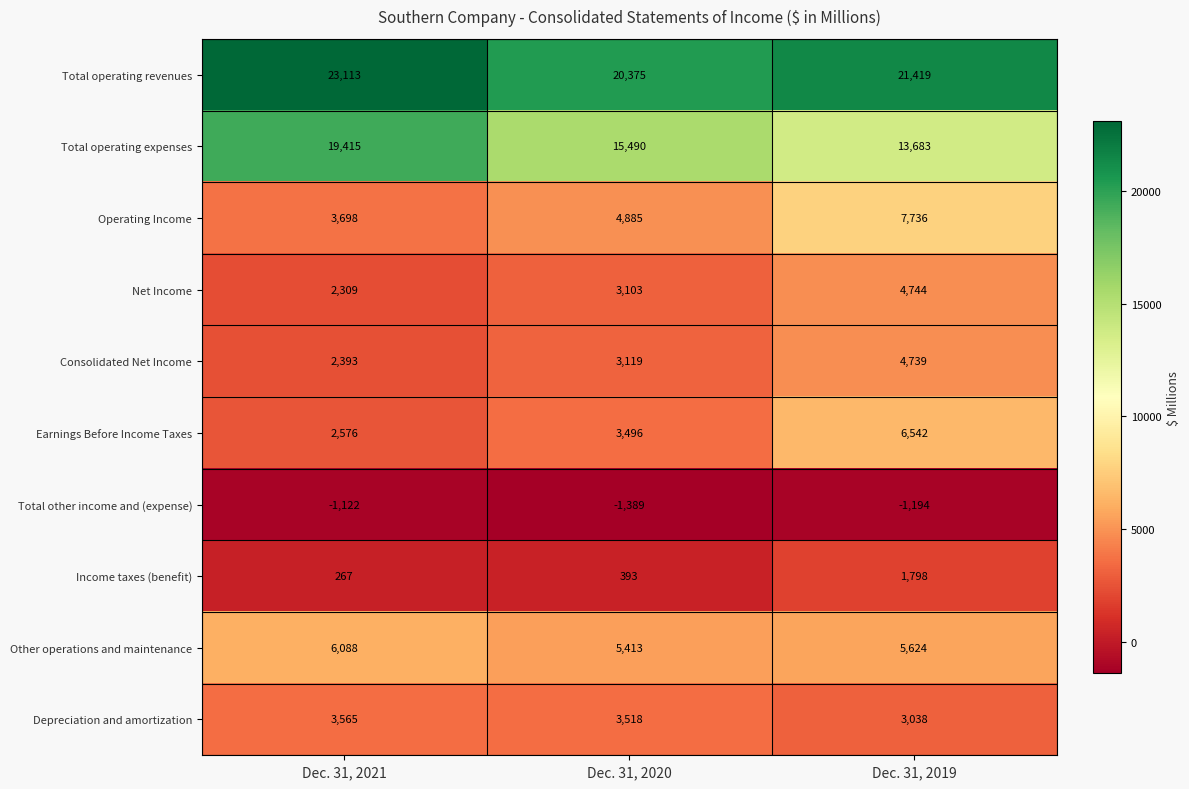

Which series has the largest total across all categories?

Total operating revenues